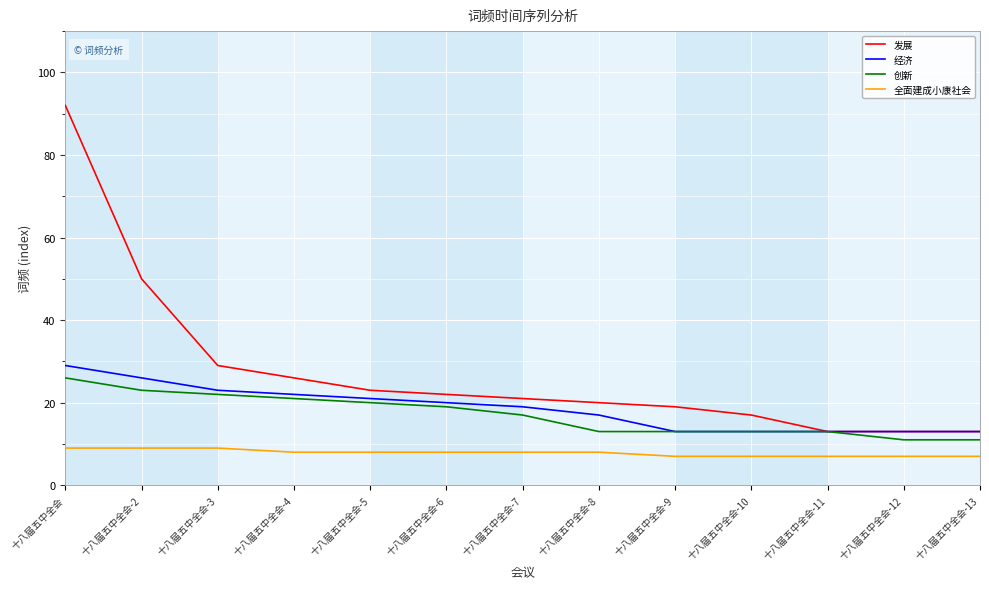

Is it true that 创新 equals 17 at 十八届五中全会-7?

True